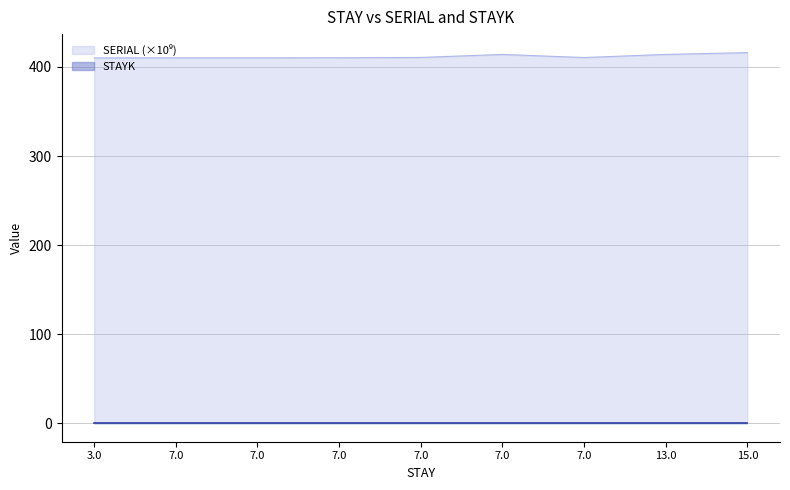

What is the difference between the second highest and minimum values?

3.9